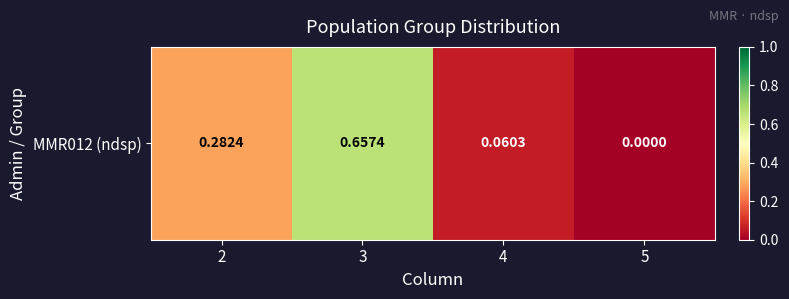

Is it true that the value at 4 is 0.1?

True